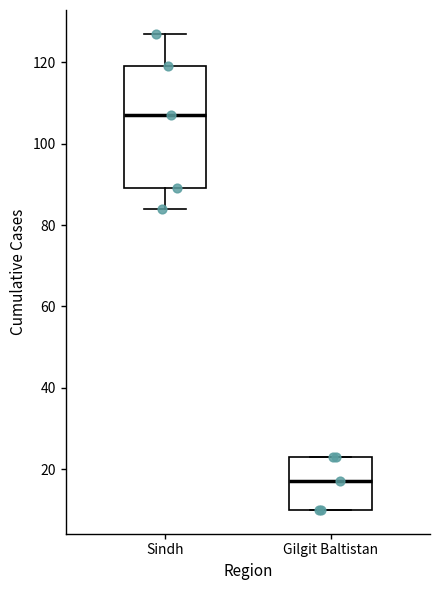

Comparing the boxes themselves (not the whiskers), which one is the tallest?

Sindh